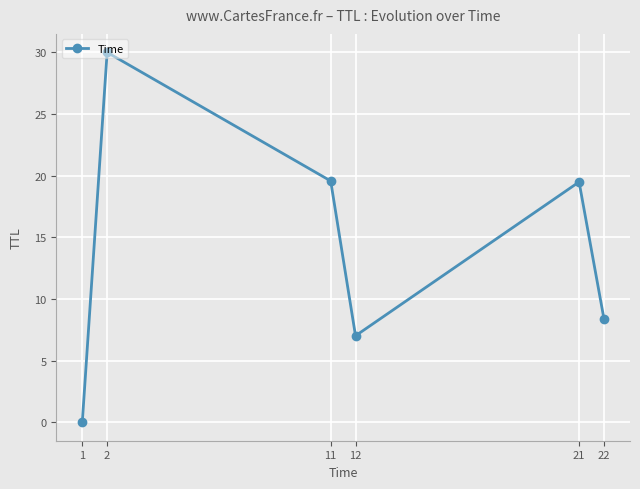

What is the greatest value displayed?

30.0